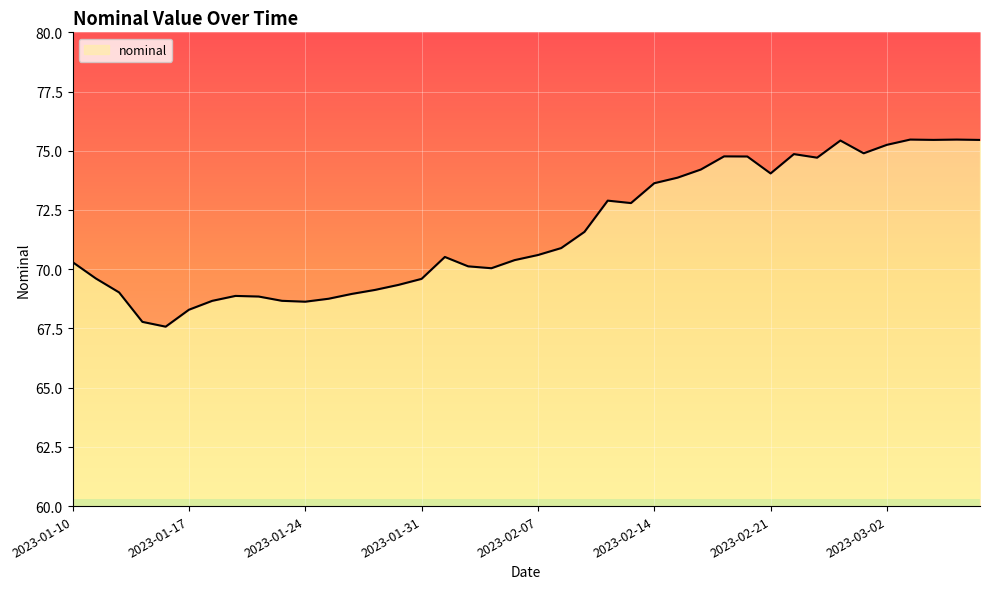

Which label corresponds to the largest value in the chart?

2023-03-03